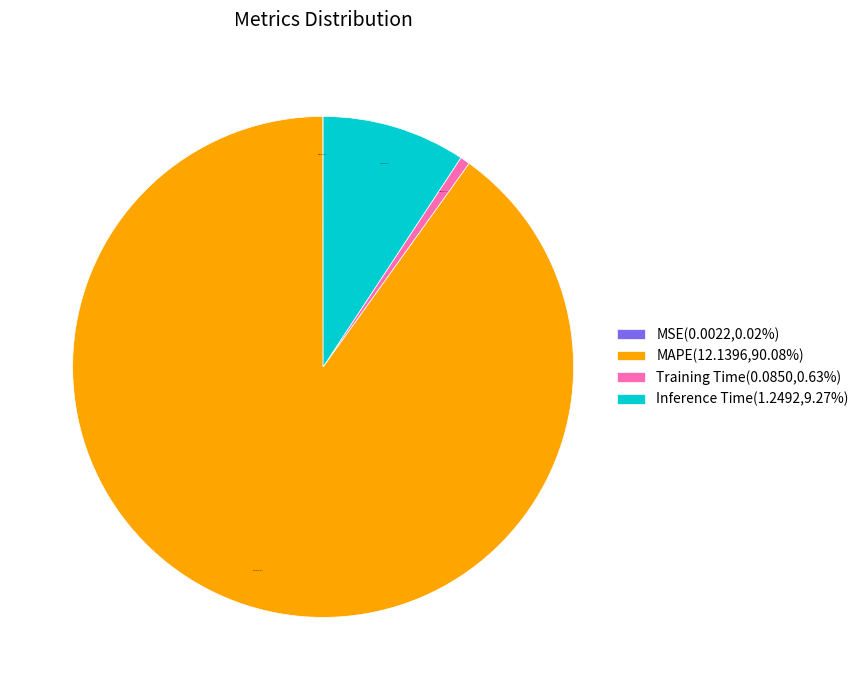

Does MAPE represent more than half of the total?

Yes